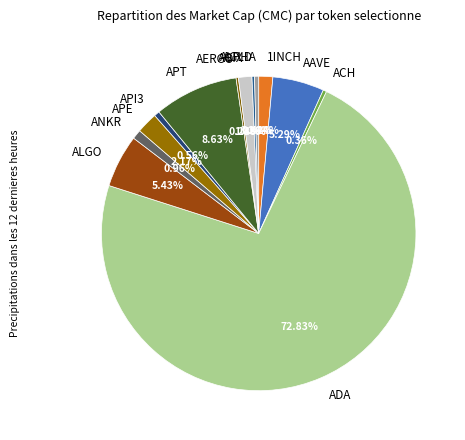

Which category has the biggest portion of the pie?

ADA